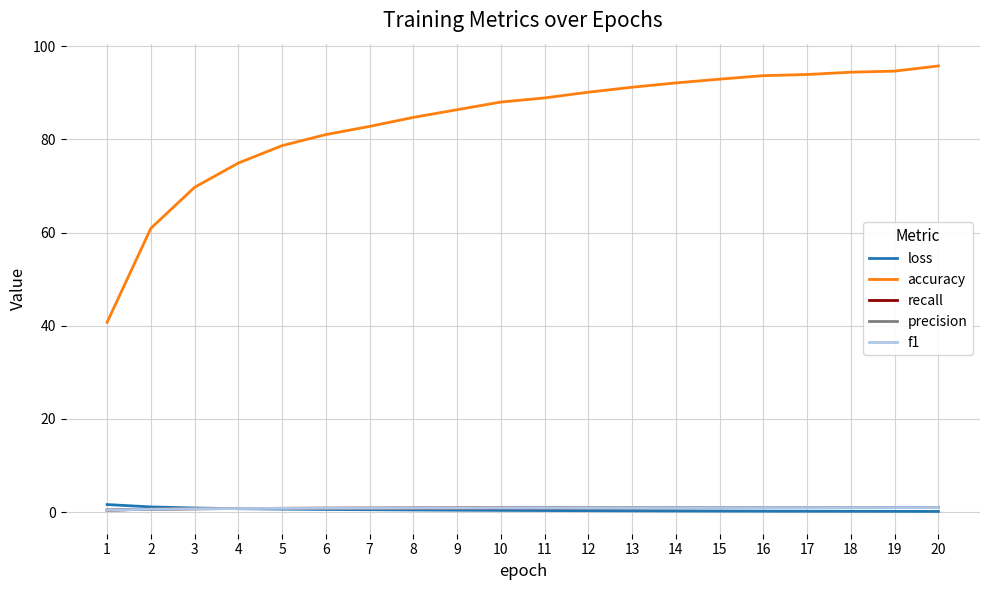

What are all the series names shown in the legend?

loss, accuracy, recall, precision, f1